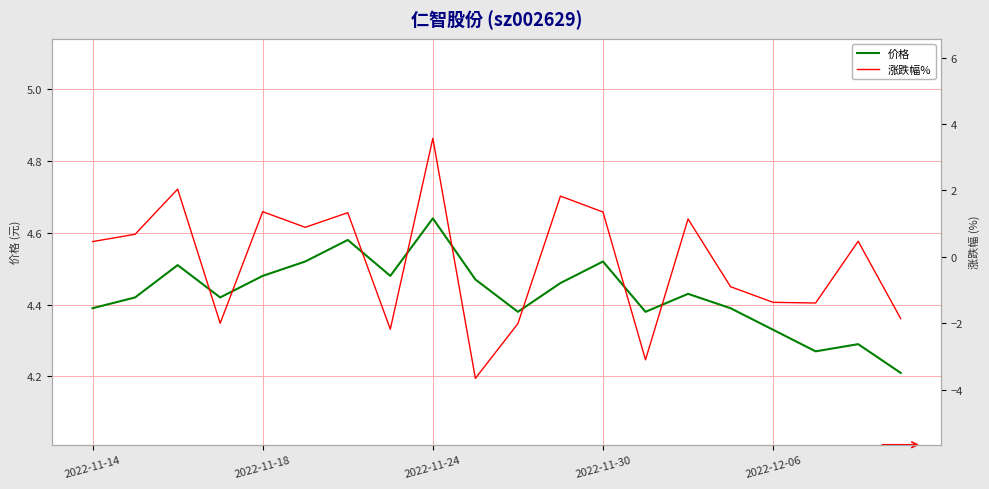

Reading left to right, what are all the values shown in this chart?

价格: 4.4	4.4	4.5	4.4	4.5	4.5	4.6	4.5	4.6	4.5	4.4	4.5	4.5	4.4	4.4	4.4	4.3	4.3	4.3	4.2
涨跌幅%: 0.5	0.7	2.0	-2.0	1.4	0.9	1.3	-2.2	3.6	-3.7	-2.0	1.8	1.4	-3.1	1.1	-0.9	-1.4	-1.4	0.5	-1.9